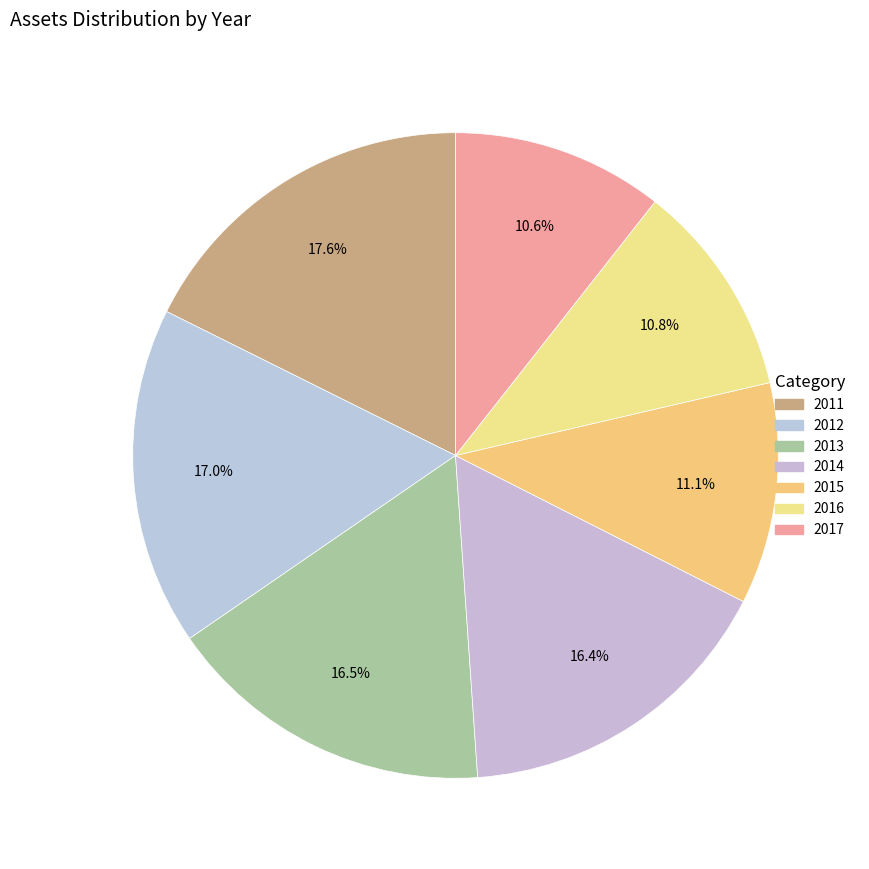

True or false: 2015 accounts for 22% of the total.

False